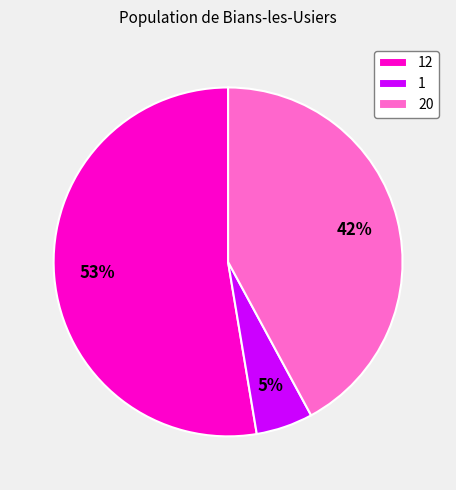

Is 12 the majority of the pie?

Yes